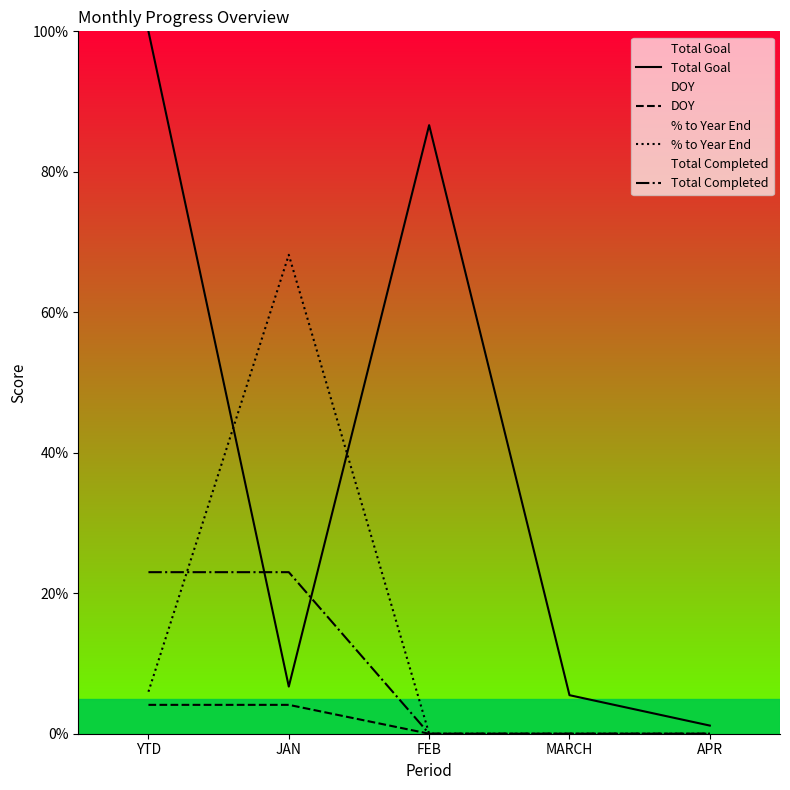

Does the chart display data point markers on the line(s)?

No